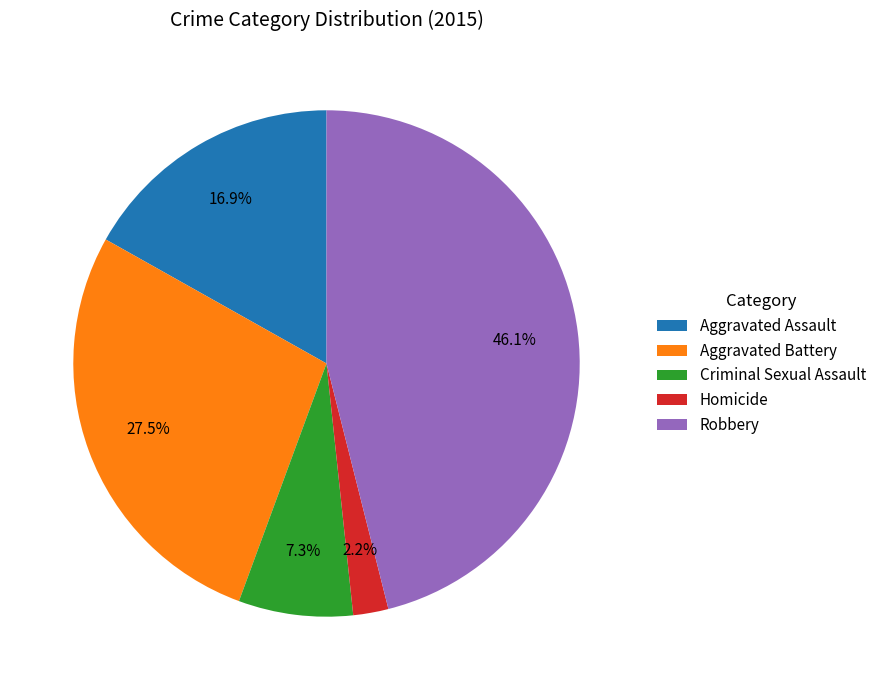

To the nearest percent, what is the difference between the Aggravated Battery and Homicide slice percentages?

25%